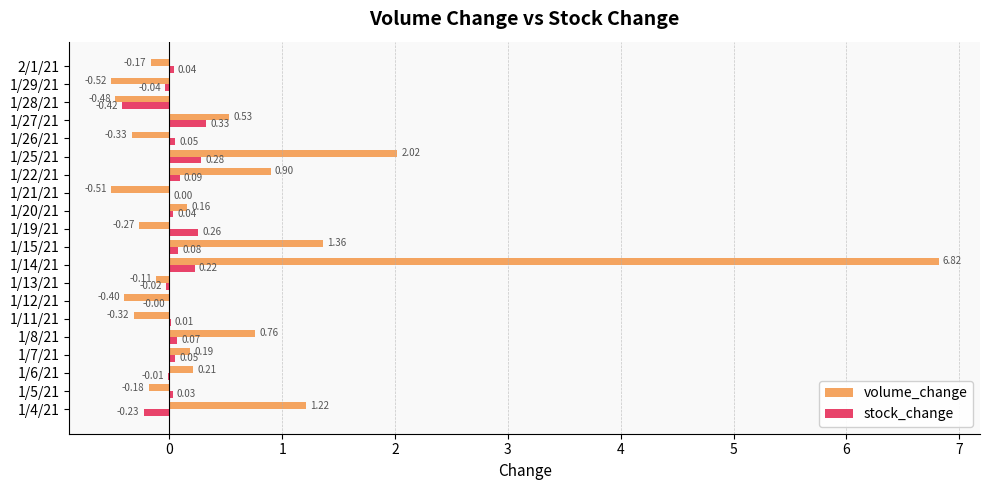

Which series has the widest spread of values?

volume_change